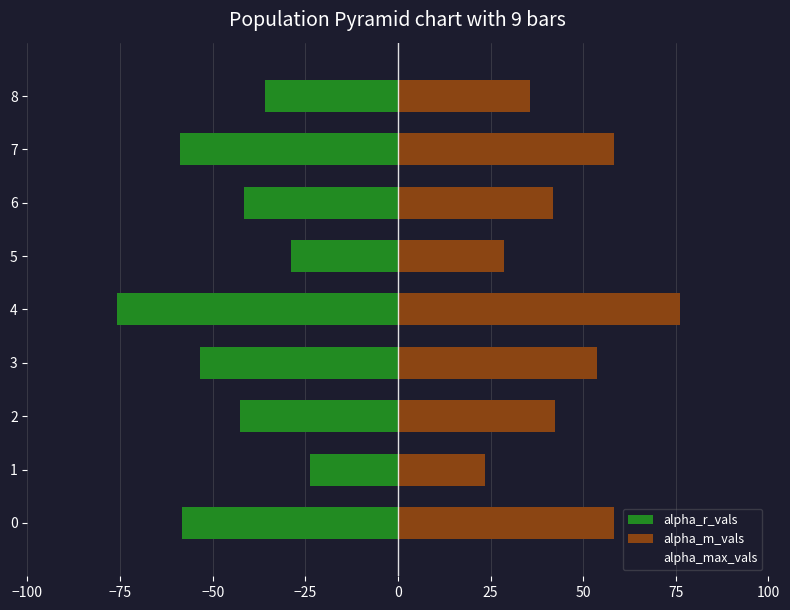

Count the number of data series in this chart.

3